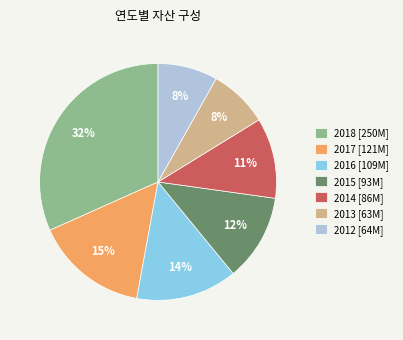

What is the largest slice in the pie chart?

2018